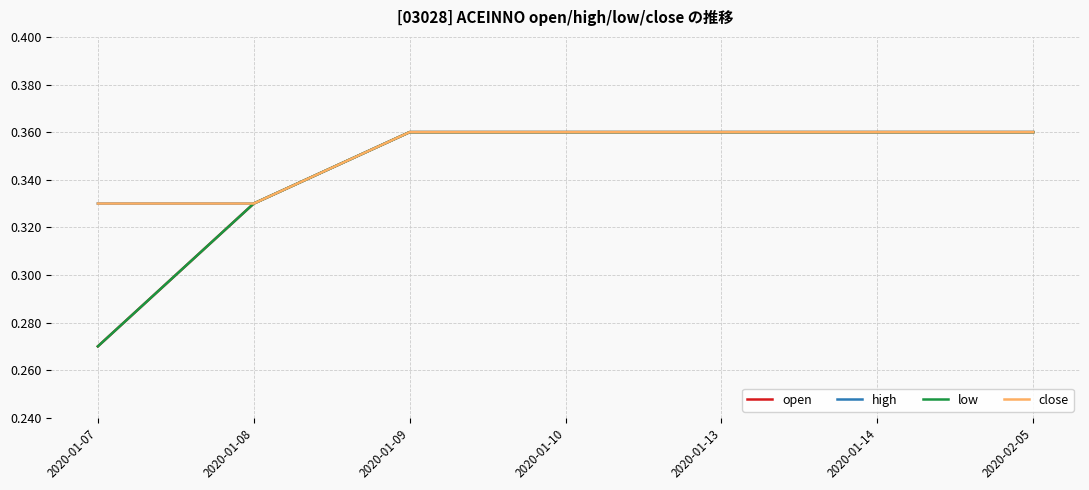

Does the chart display data point markers on the line(s)?

No